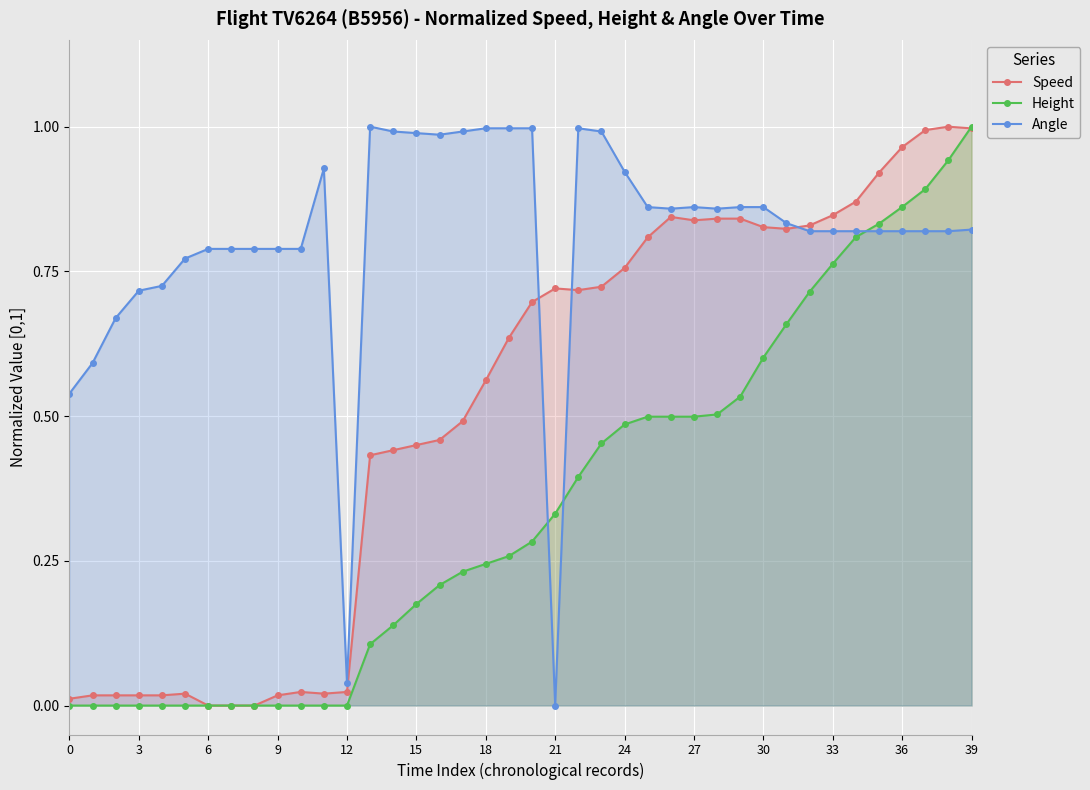

The value of Height at 6 is 0.0. True or false?

True